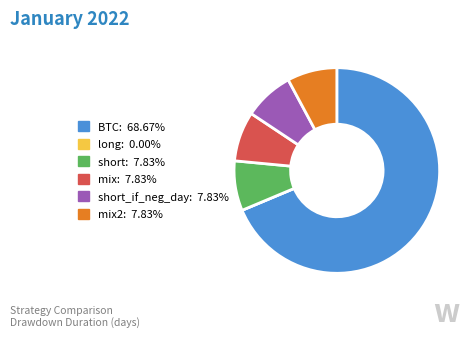

Is there any slice that represents more than half of the pie?

Yes